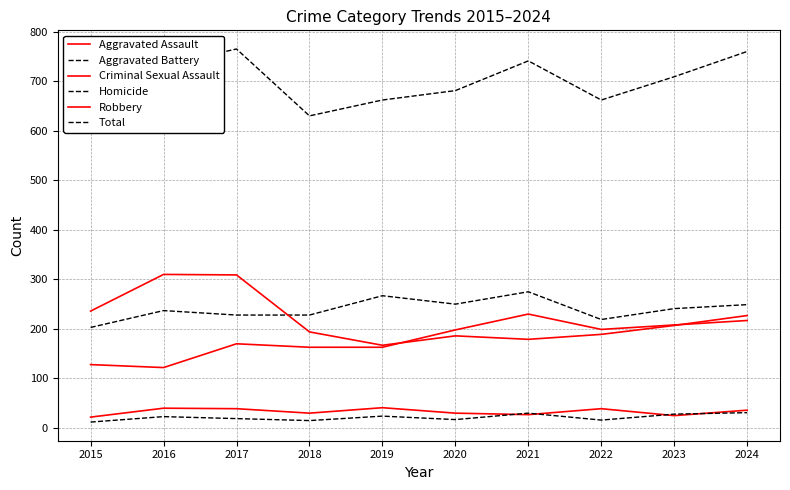

True or false: Criminal Sexual Assault and Robbery cross at least once.

False